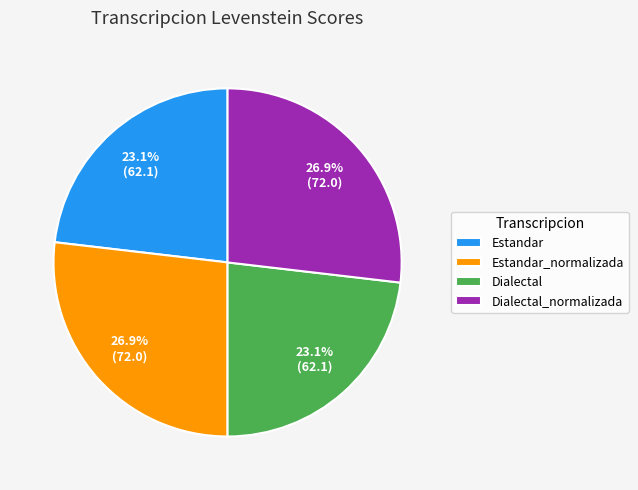

To the nearest percent, what percentage of the pie is Dialectal_normalizada?

27%